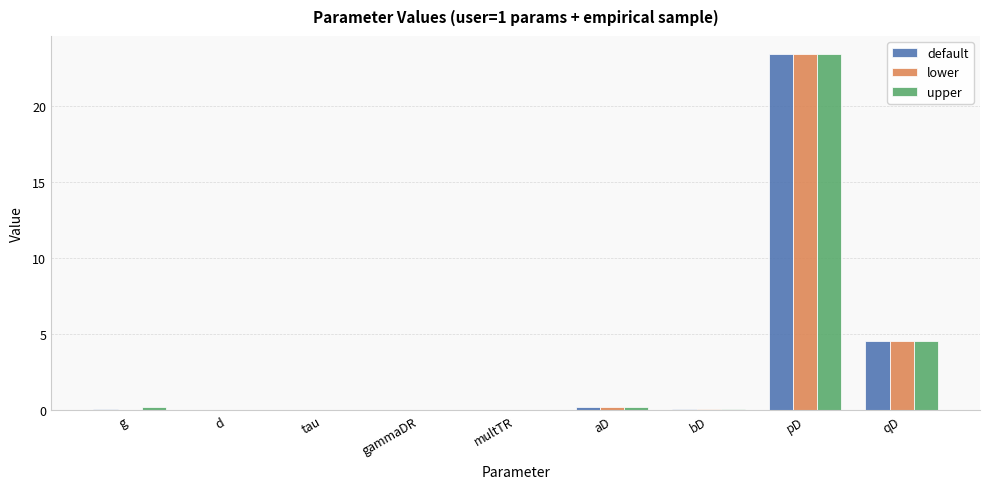

The value of lower at d is 7.6. True or false?

False